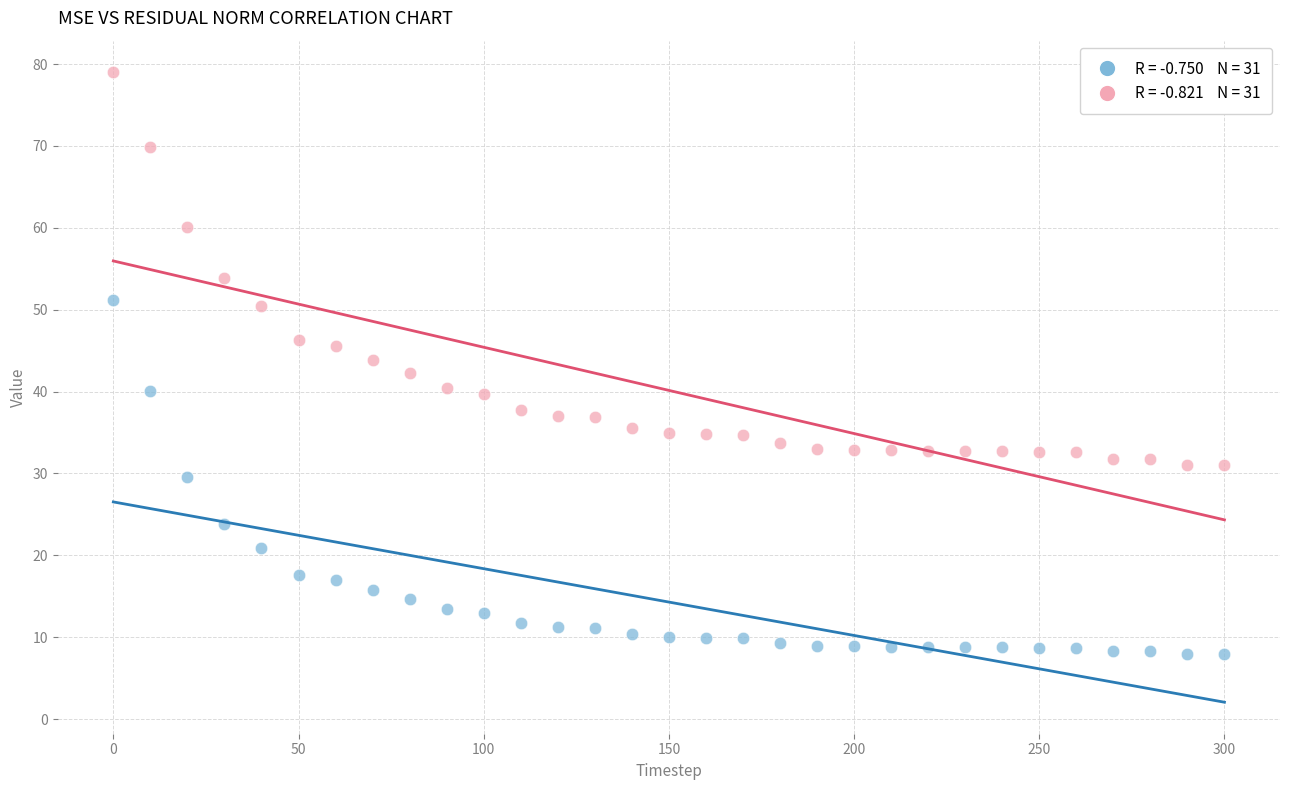

Across all data points, what is the range of Y values (max minus min)?

71.1